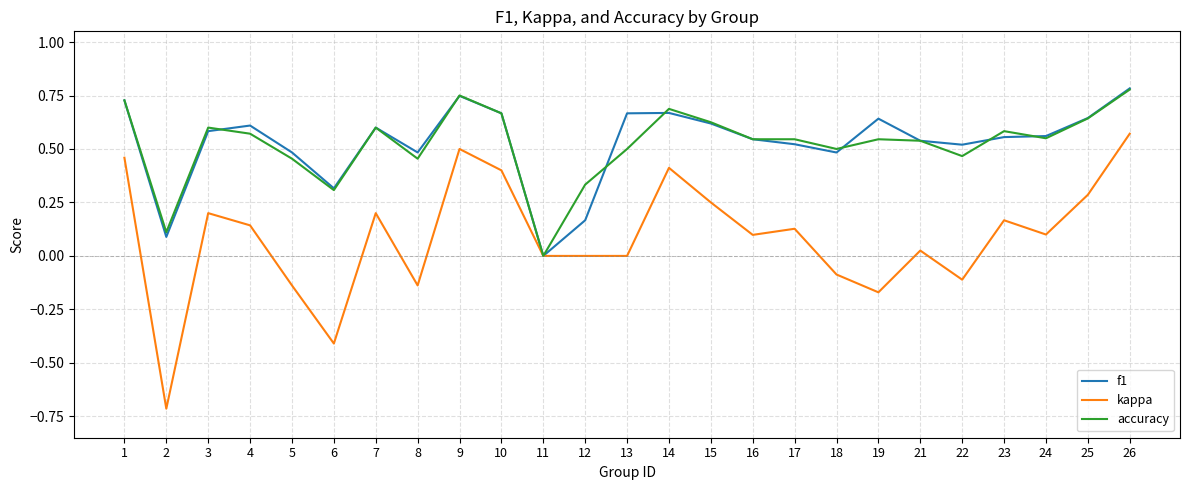

The value of accuracy at 26 is 1.4. True or false?

False